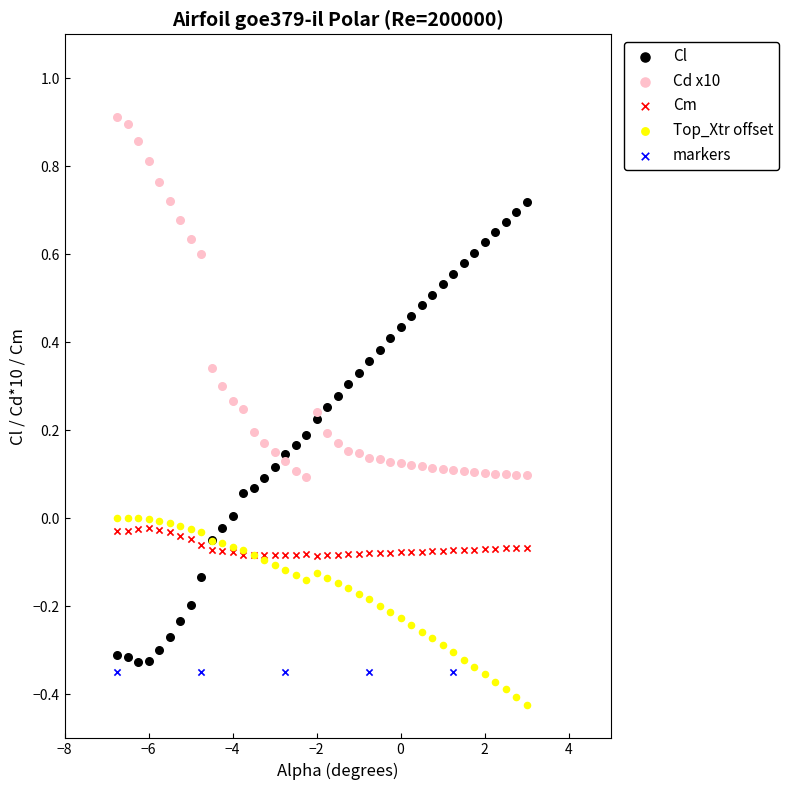

Which series contains the lowest Y value?

Top_Xtr offset